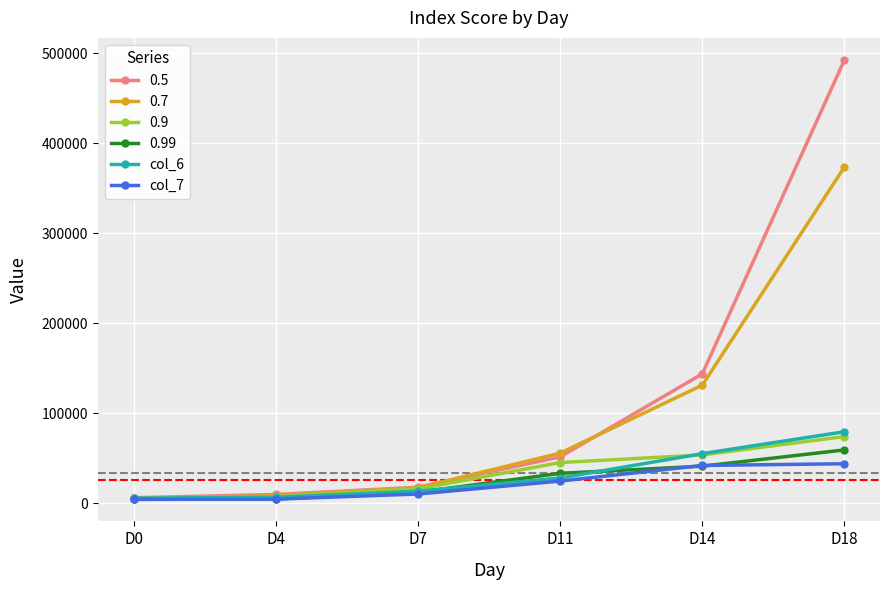

At which category is the sum across all series the highest?

D18